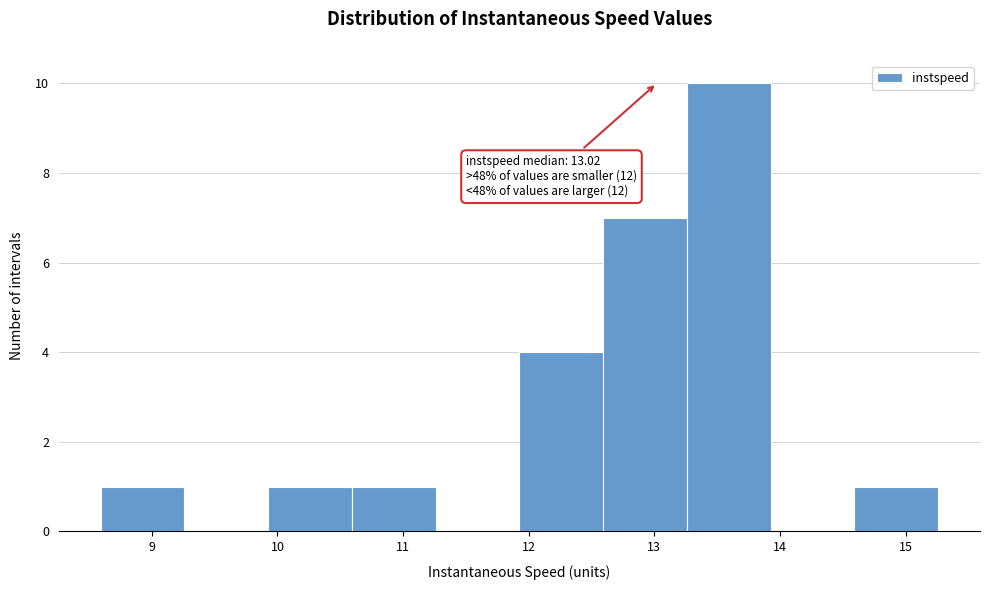

Over which range of the x-axis is the bar tallest?

13.3 to 13.9